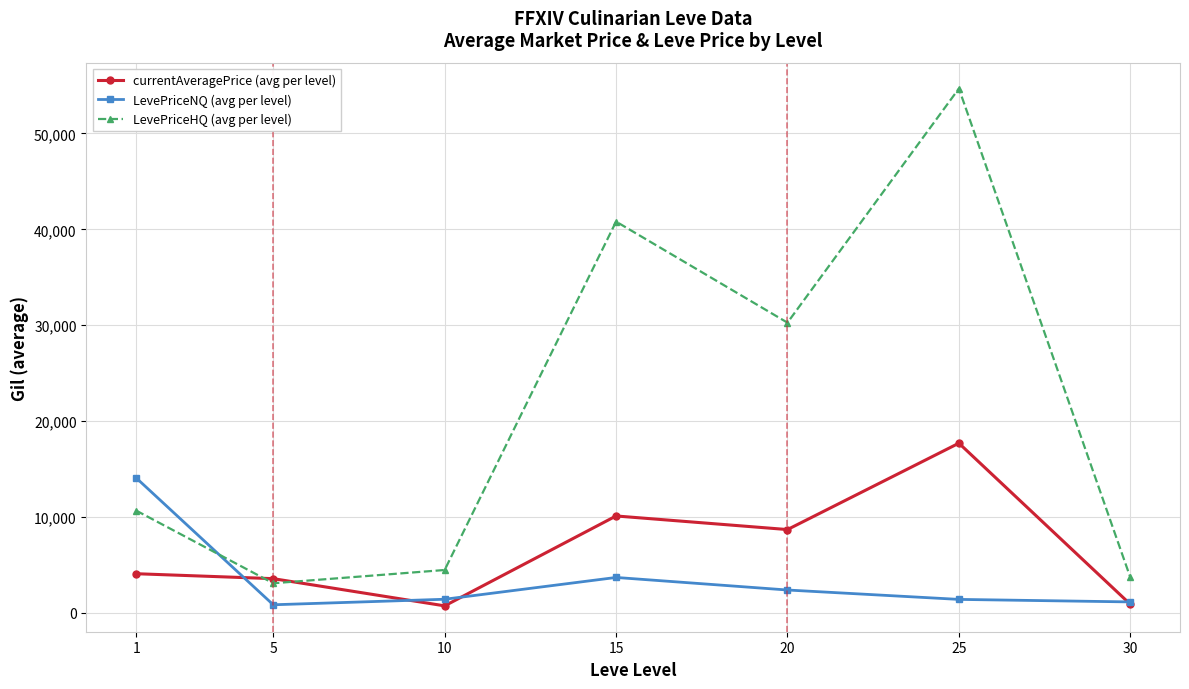

What is the difference between the second highest and second lowest values in the LevePriceNQ (avg per level) series?

2551.0